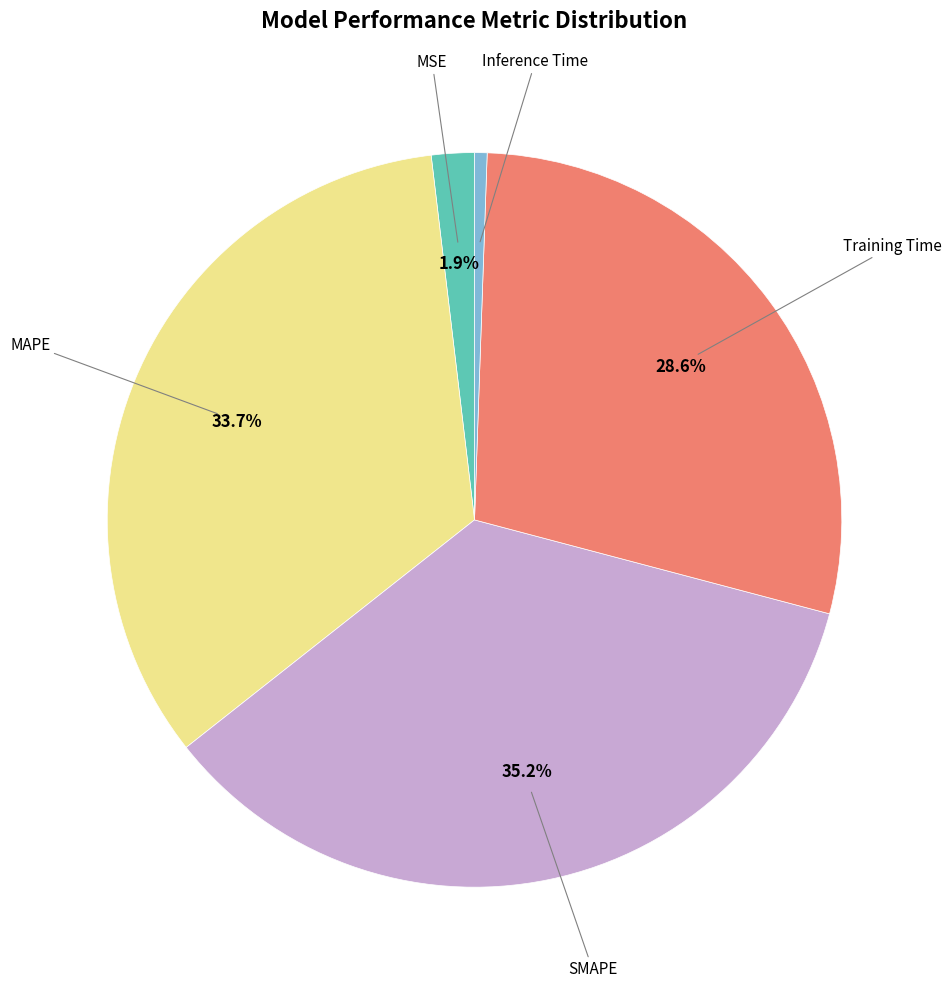

Does any single category account for the majority?

No